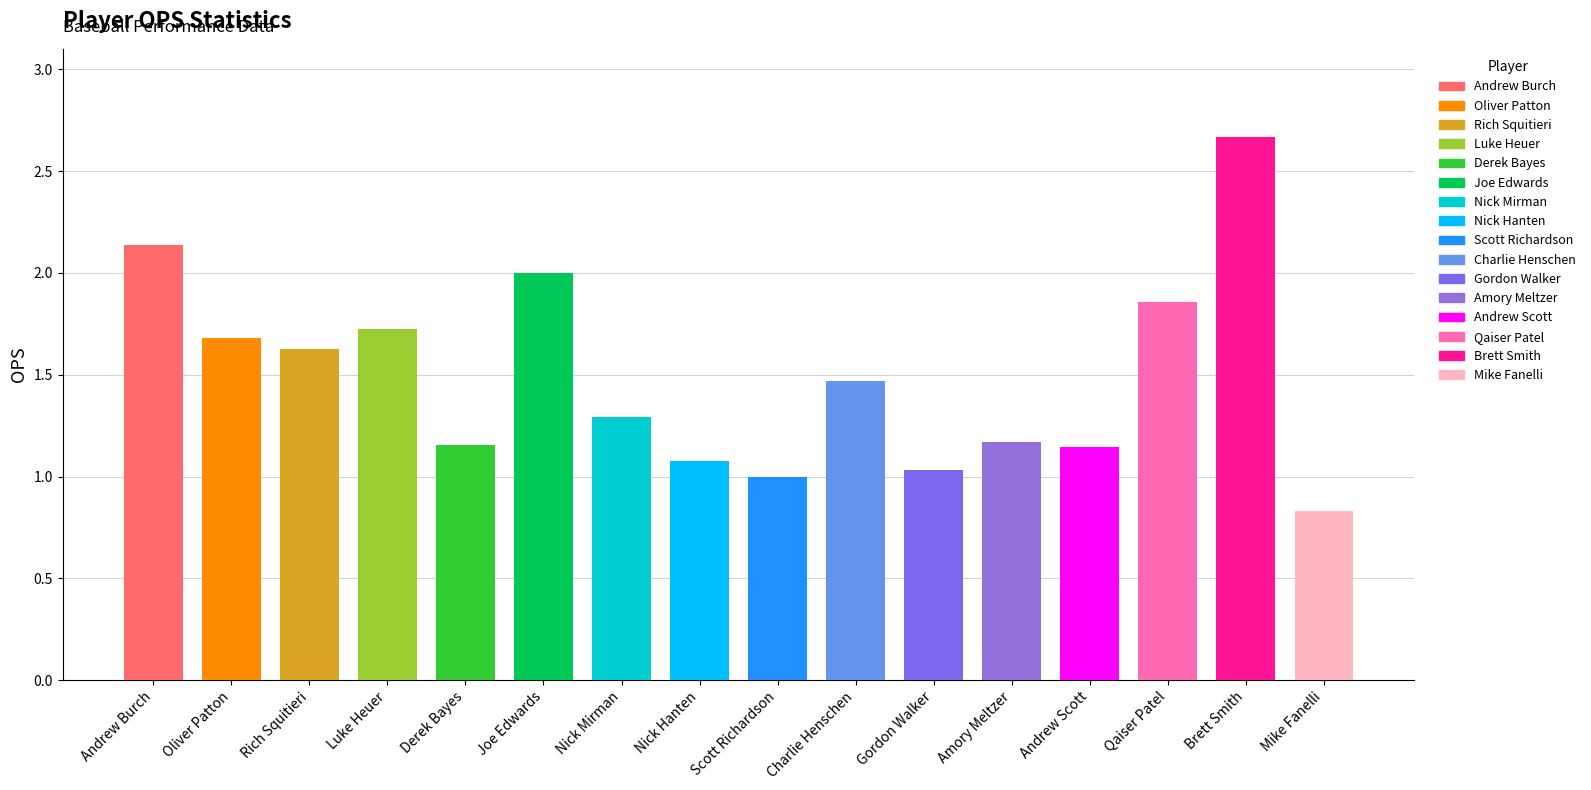

Rank the categories by value from highest to lowest.

Brett Smith, Andrew Burch, Joe Edwards, Qaiser Patel, Luke Heuer, Oliver Patton, Rich Squitieri, Charlie Henschen, Nick Mirman, Amory Meltzer, Derek Bayes, Andrew Scott, Nick Hanten, Gordon Walker, Scott Richardson, Mike Fanelli